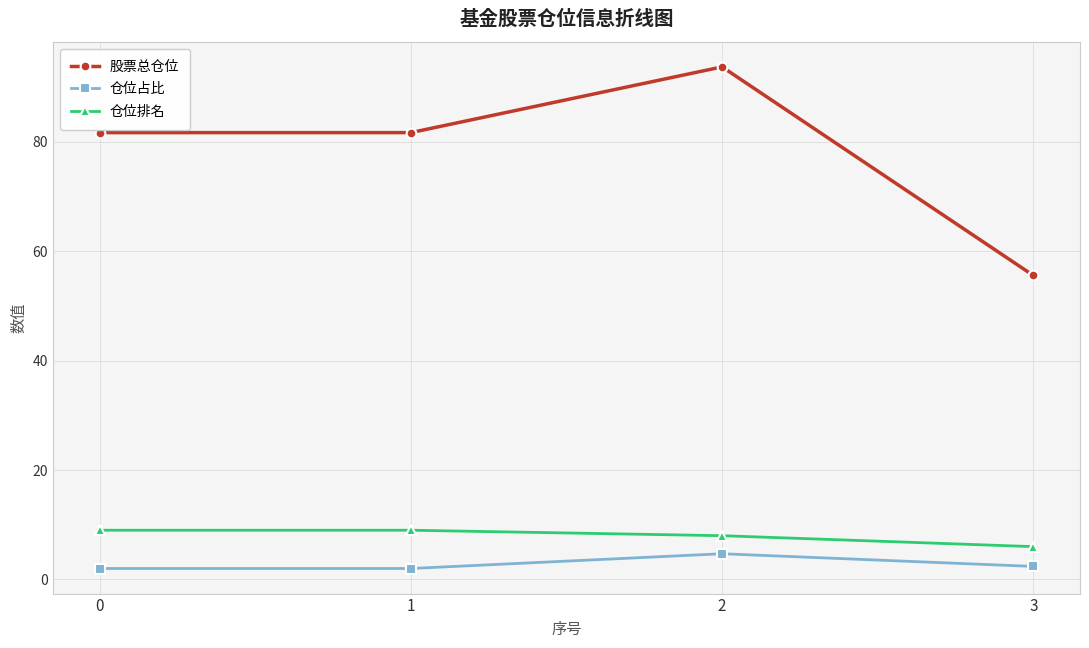

What is the sum of all 仓位占比 values?

11.1